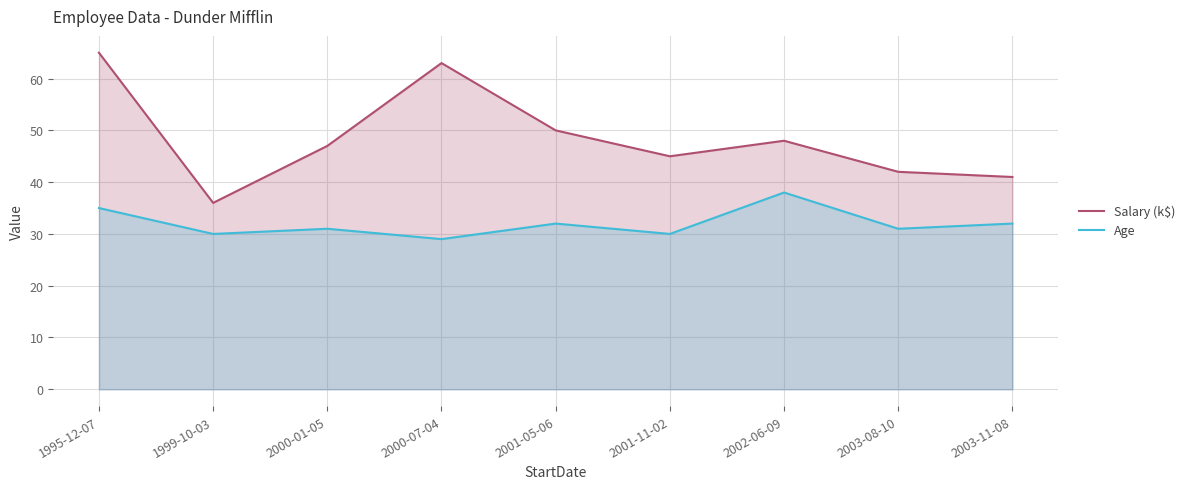

What is the label of the 2nd point from the left?

1999-10-03